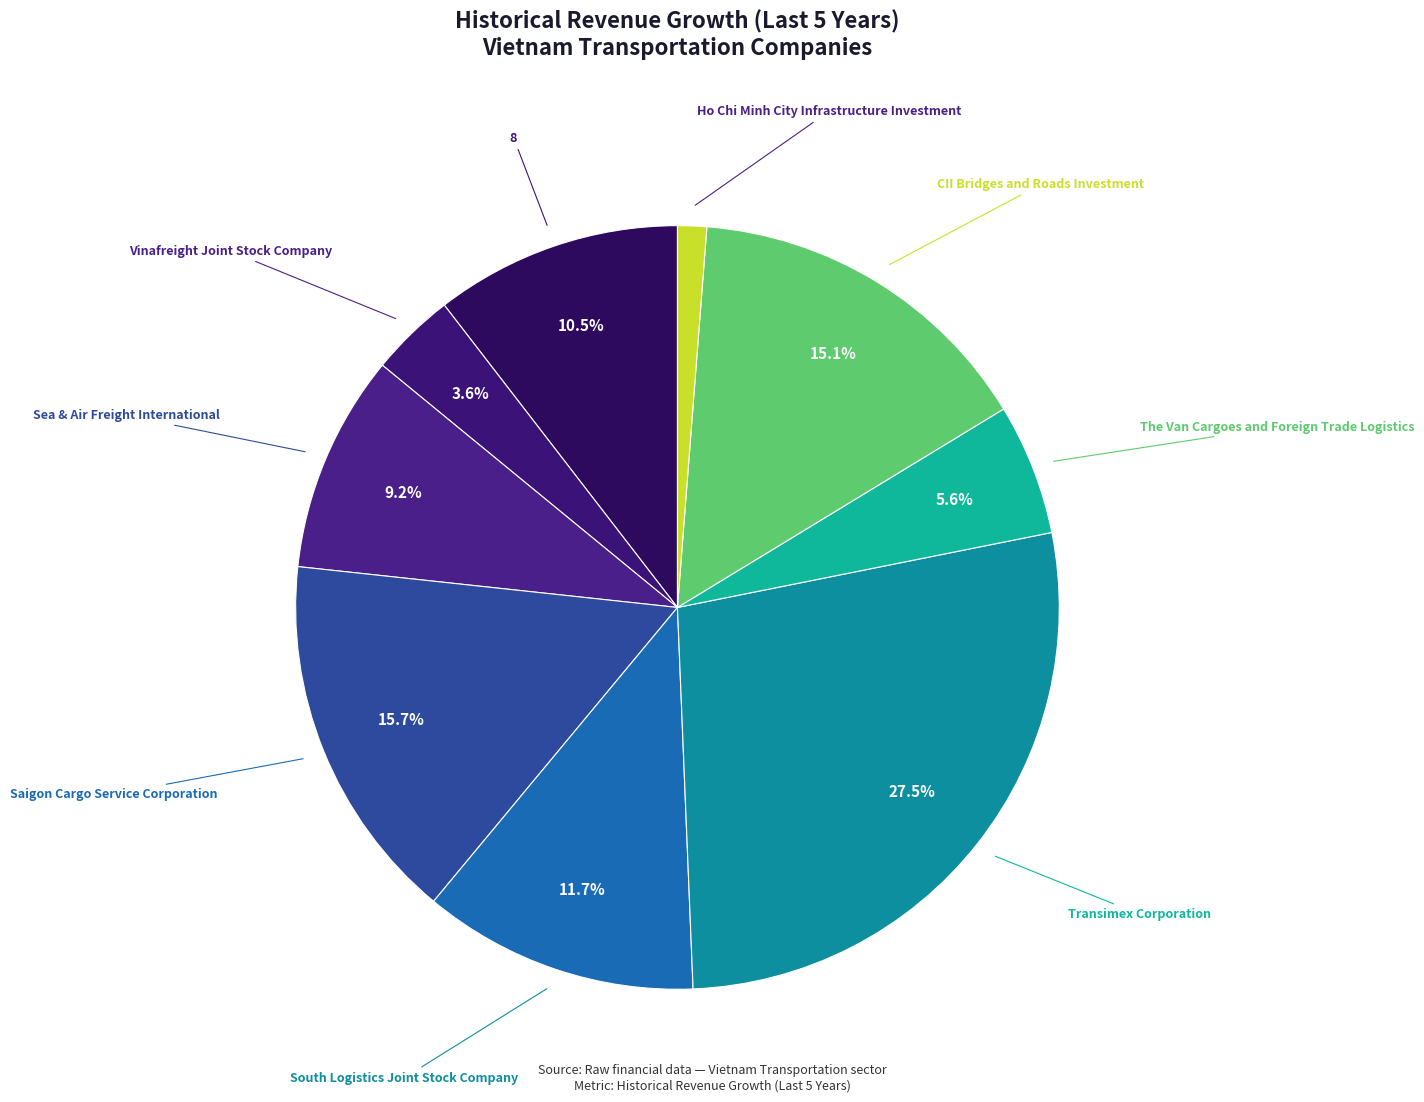

Rank the categories by value from highest to lowest.

Transimex Corporation, Saigon Cargo Service Corporation, CII Bridges and Roads Investment, South Logistics Joint Stock Company, 8, Sea & Air Freight International, The Van Cargoes and Foreign Trade Logistics, Vinafreight Joint Stock Company, Ho Chi Minh City Infrastructure Investment